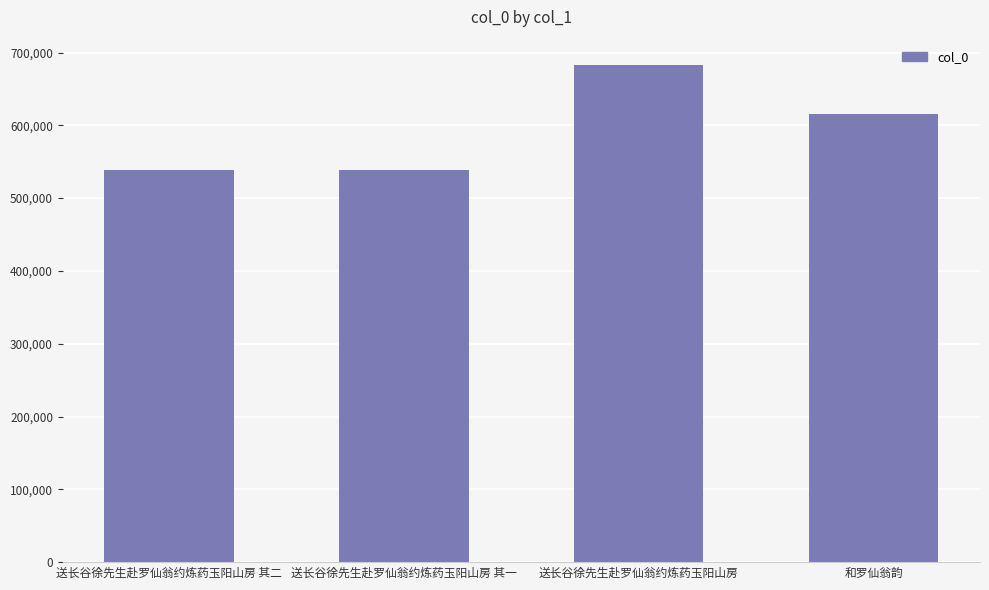

What is the label of the 3rd bar from the left?

送长谷徐先生赴罗仙翁约炼药玉阳山房